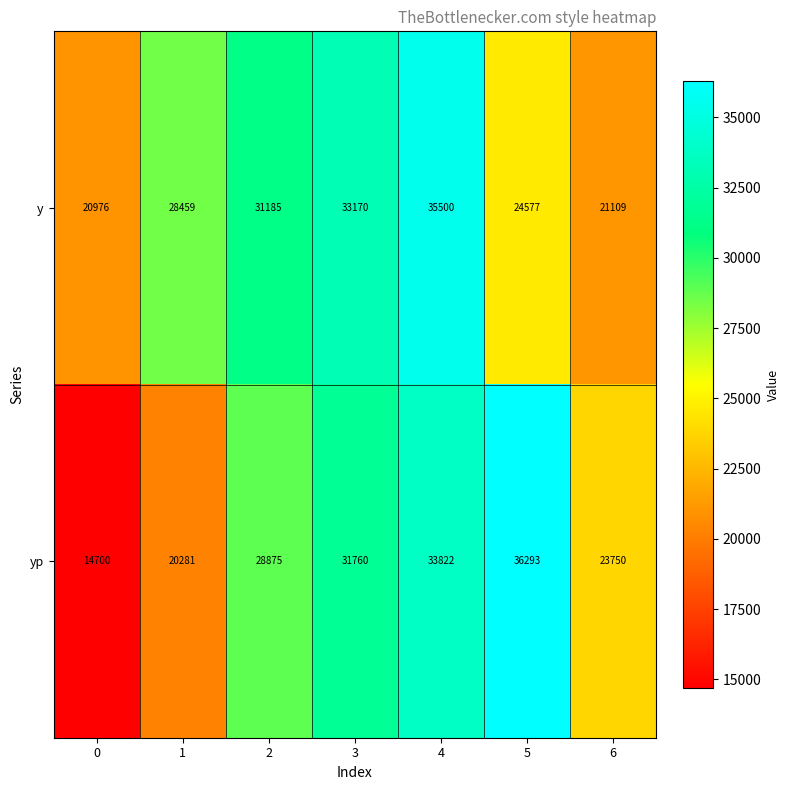

Reading left to right, transcribe all the data shown in this chart.

y: 20976	28459	31185	33170	35500	24577	21109
yp: 14700	20281	28875	31760	33822	36293	23750